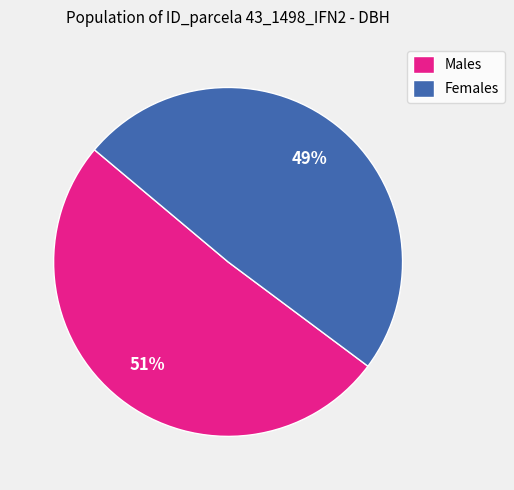

True or false: Males accounts for 38% of the total.

False